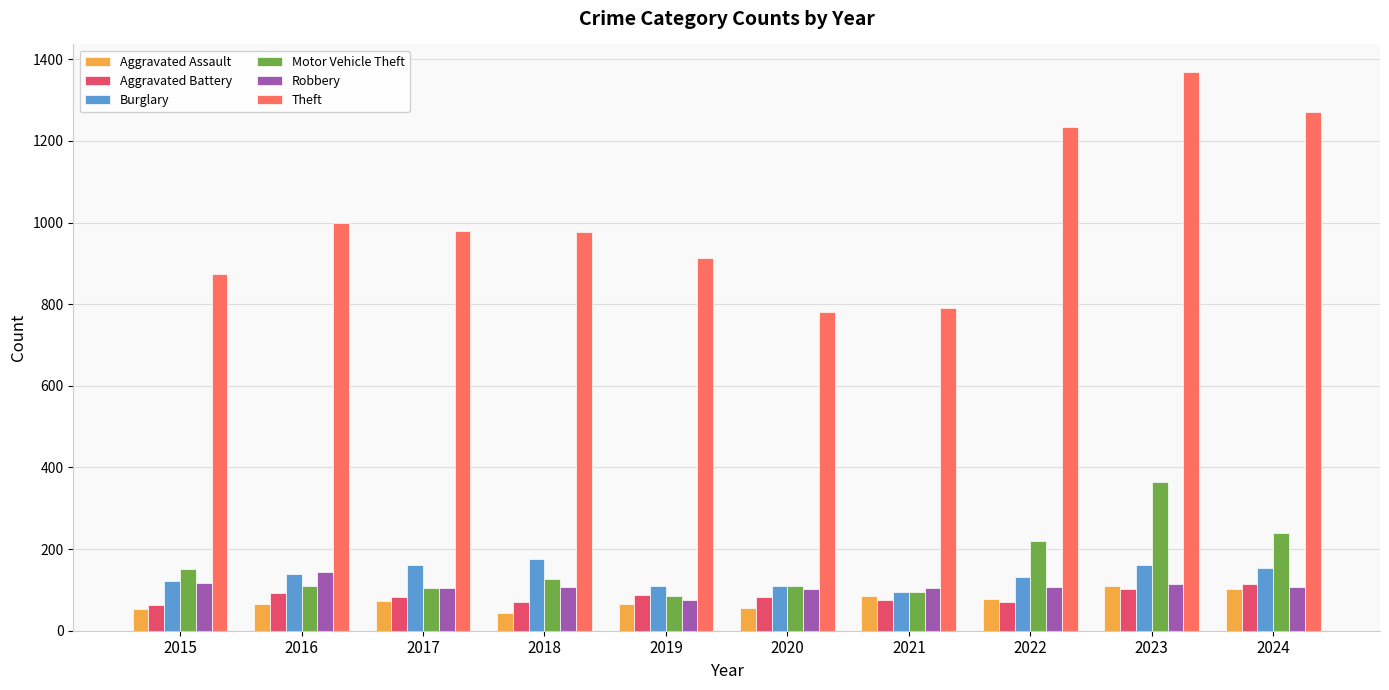

Which series has the widest spread of values?

Theft